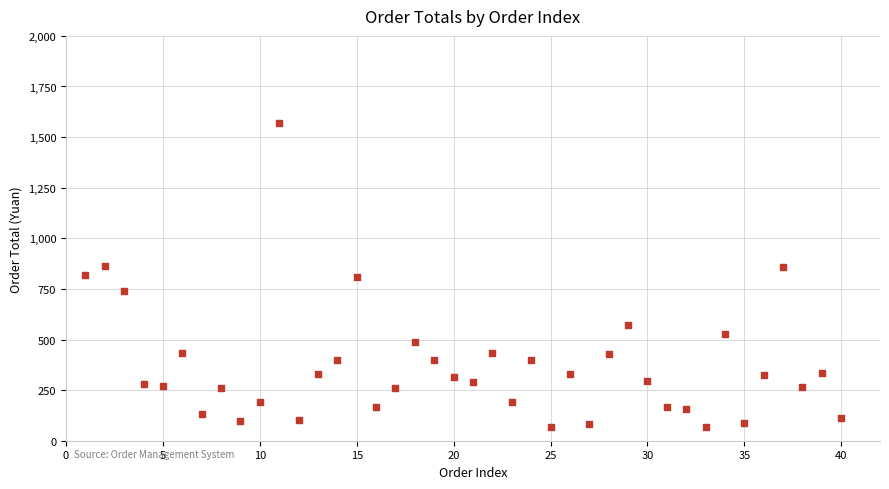

What is the range of X values (max minus min)?

39.0